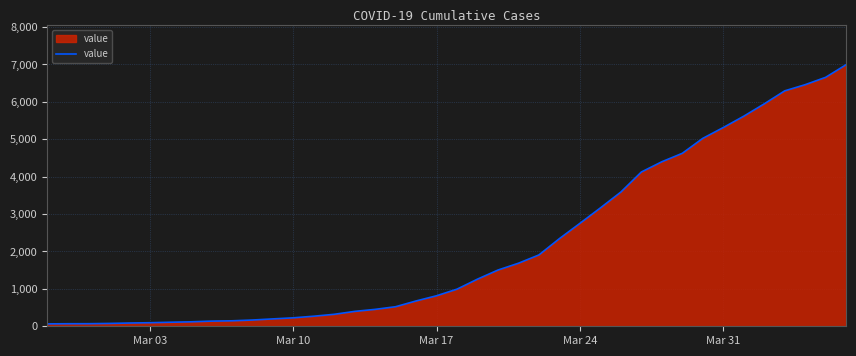

What is the difference between the maximum and minimum values?

6931